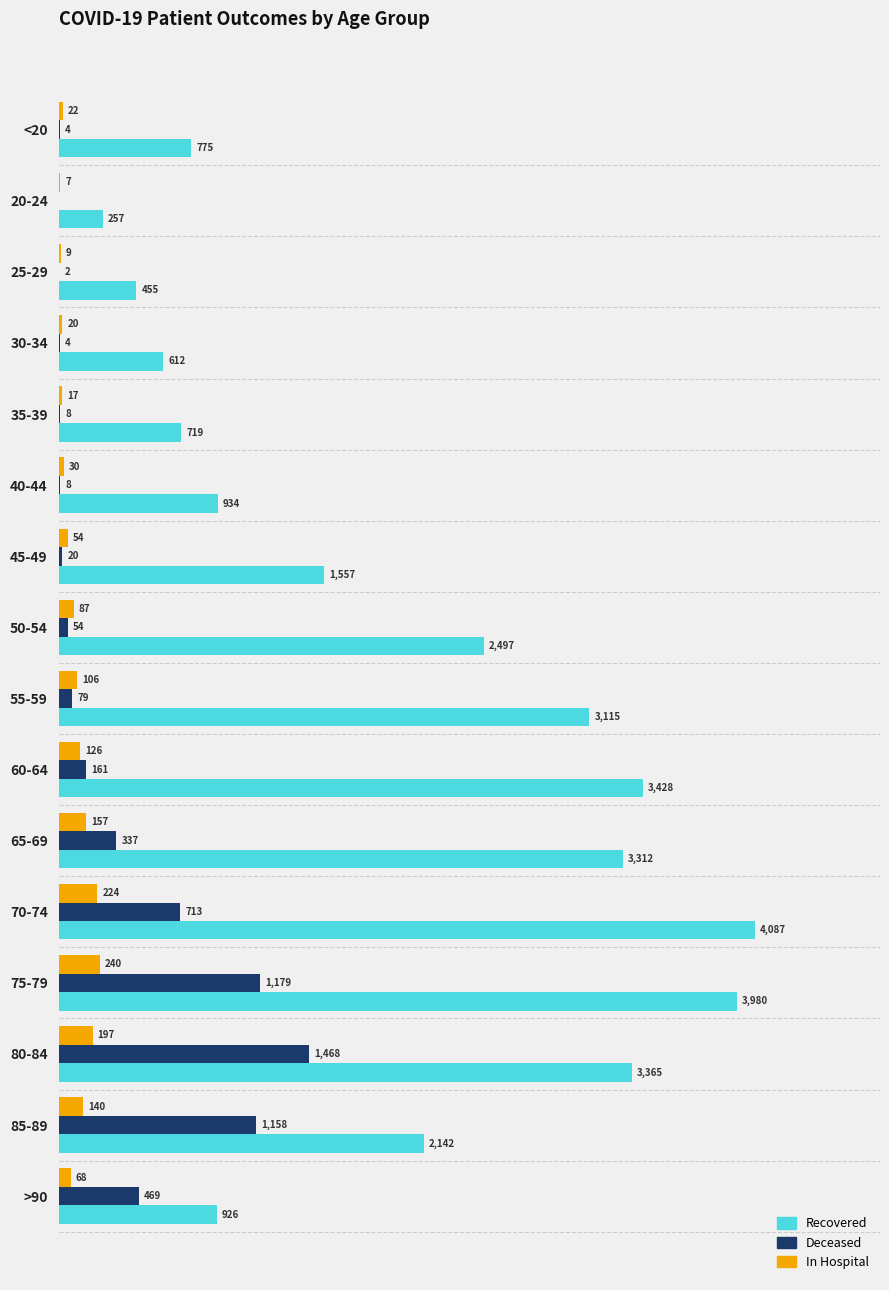

At which category does the chart reach its peak across all series?

70-74